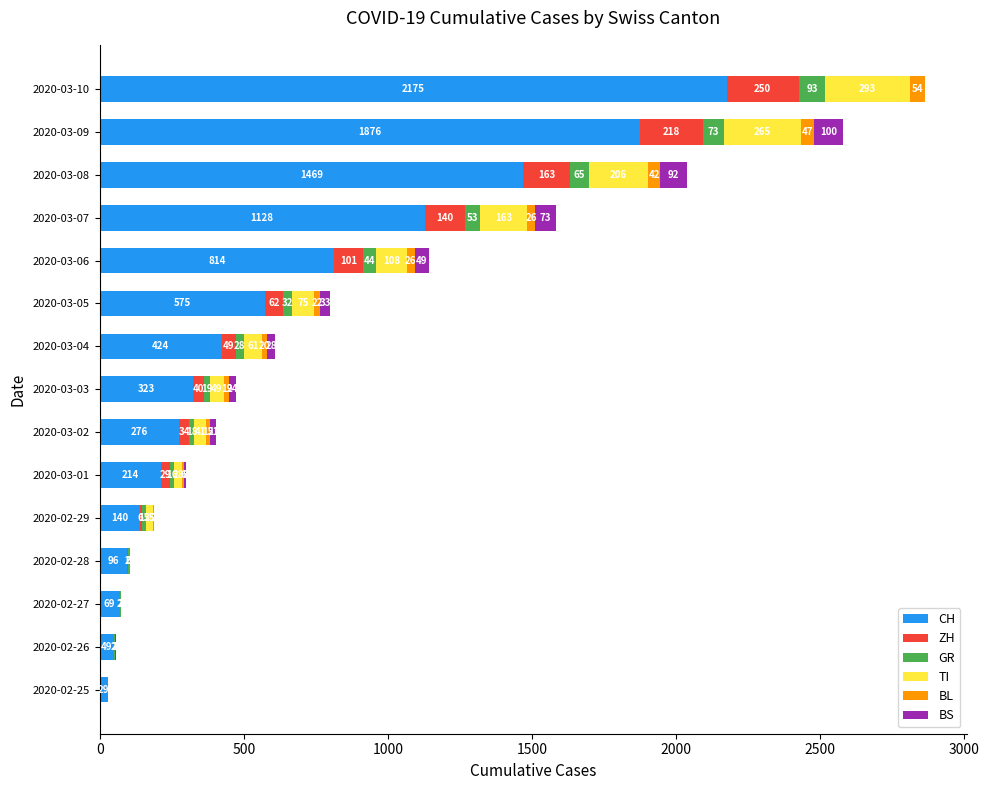

Count the number of data series in this chart.

6